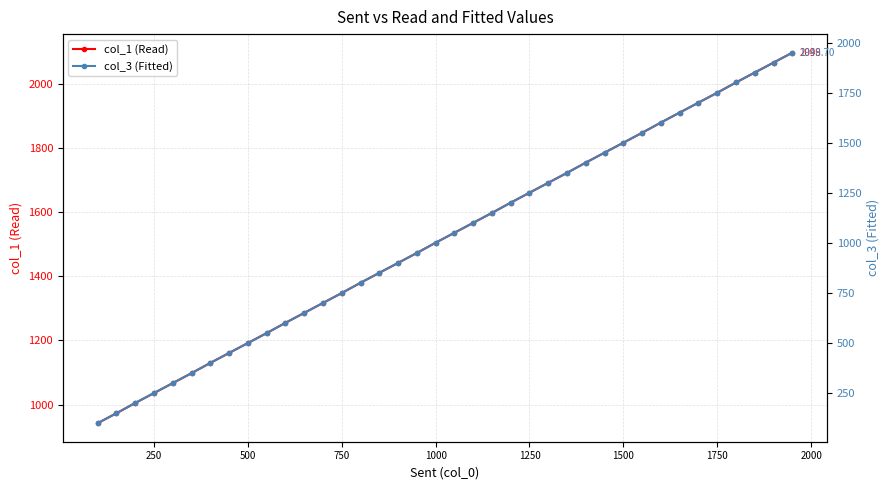

True or false: col_1 (Read) has a value of 2123 at 500.

False